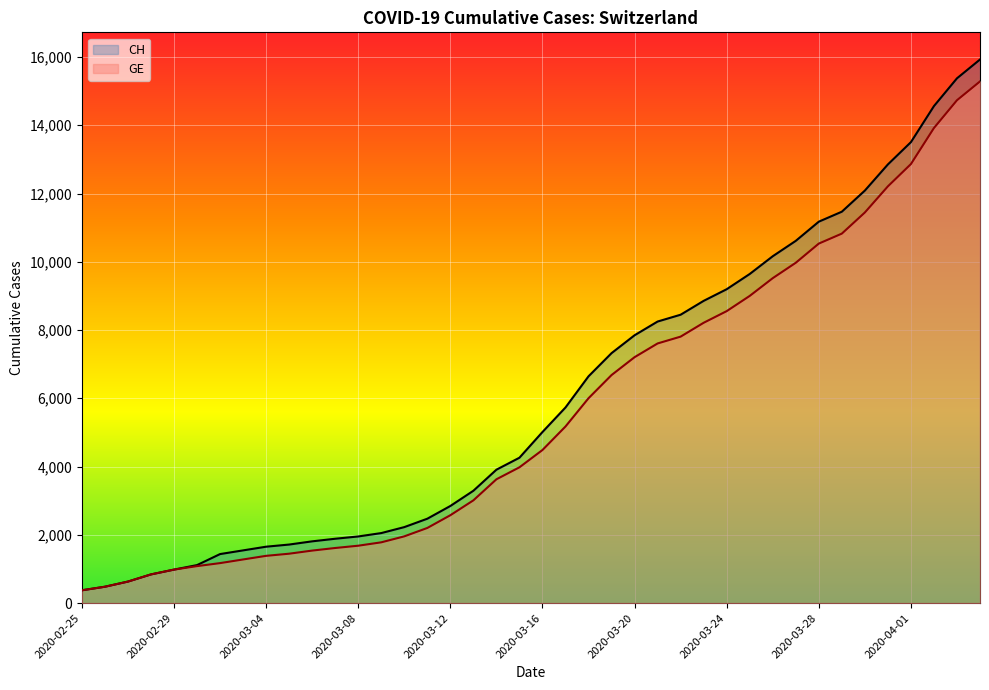

How many lines are shown in the chart?

2